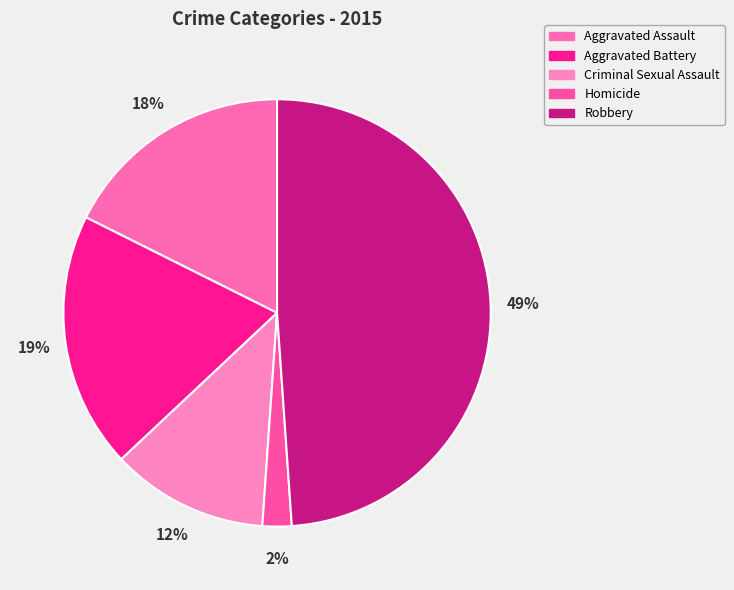

To the nearest percent, what percentage of the pie is Criminal Sexual Assault?

12%